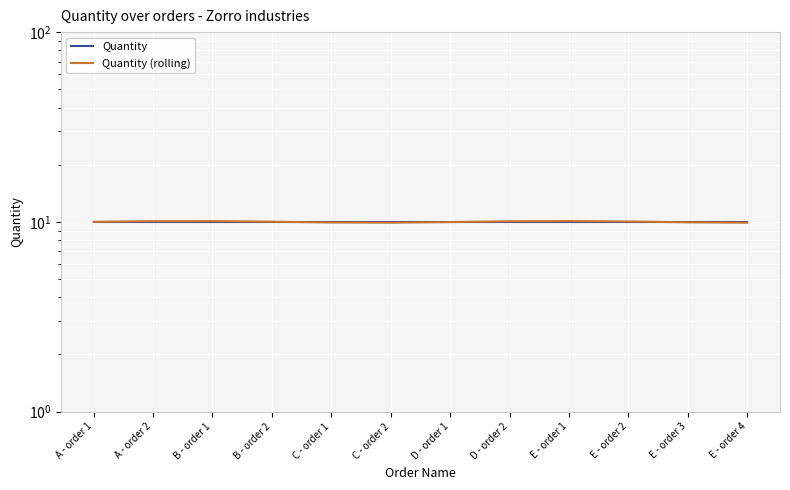

The value of Quantity (rolling) at B - order 1 is 10.1. True or false?

True